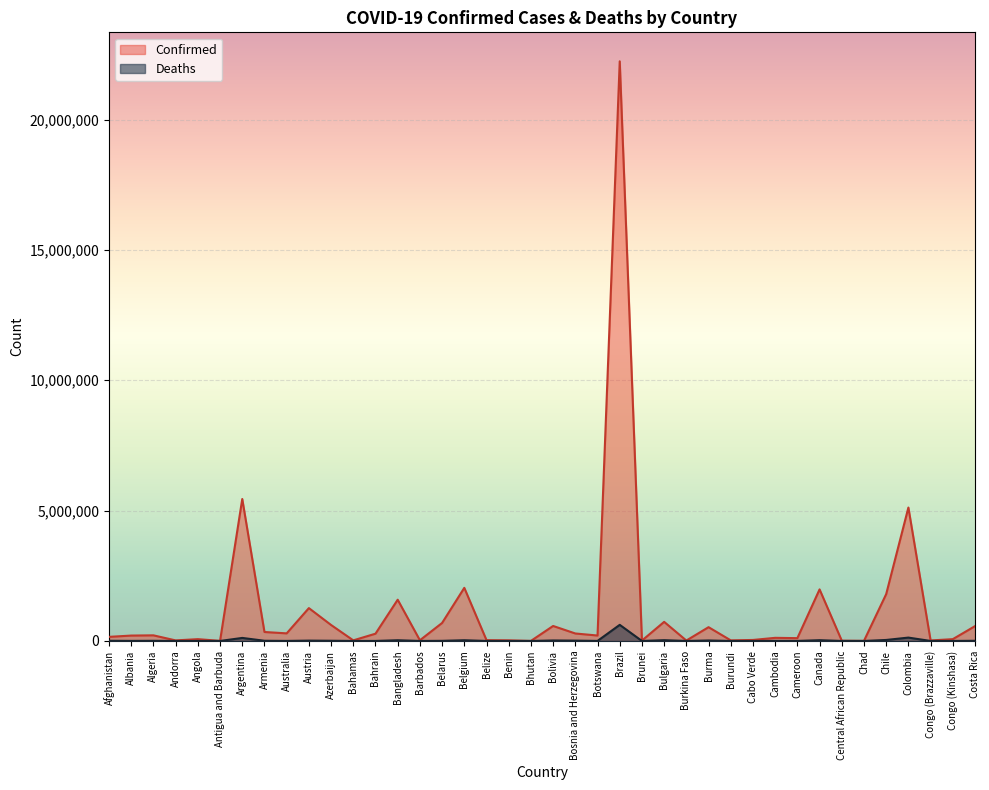

The Deaths series shows 20719 at Canada. True or false?

False